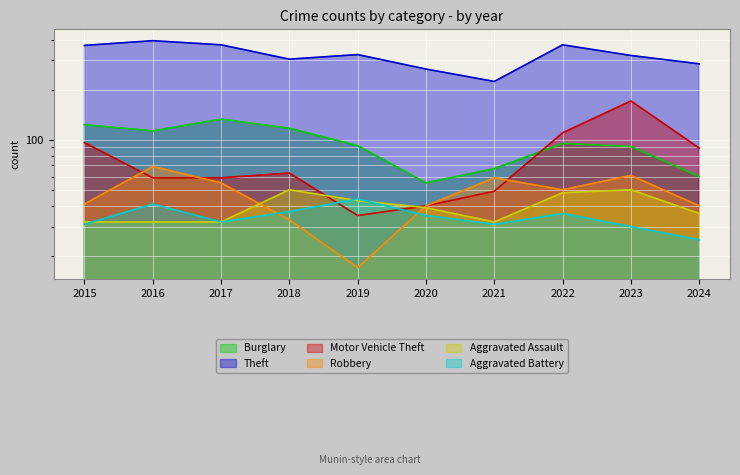

True or false: Aggravated Battery has a value of 44 at 2019.

True